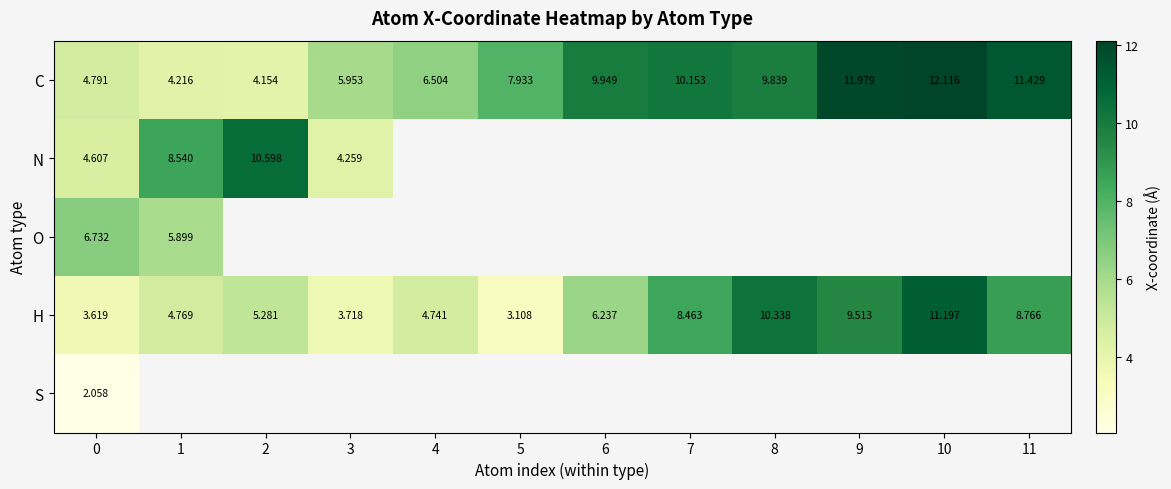

Is the value of N at 2 greater than the value of C at 2?

Yes